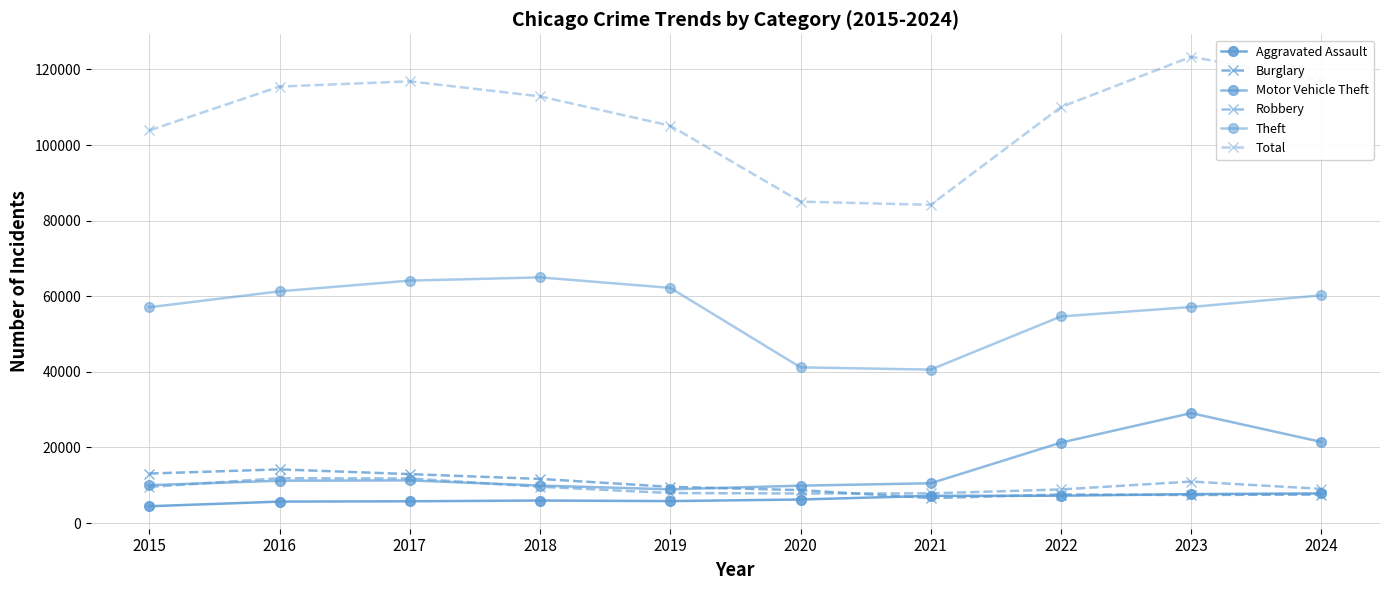

How many data points in Motor Vehicle Theft are less than 11209?

5